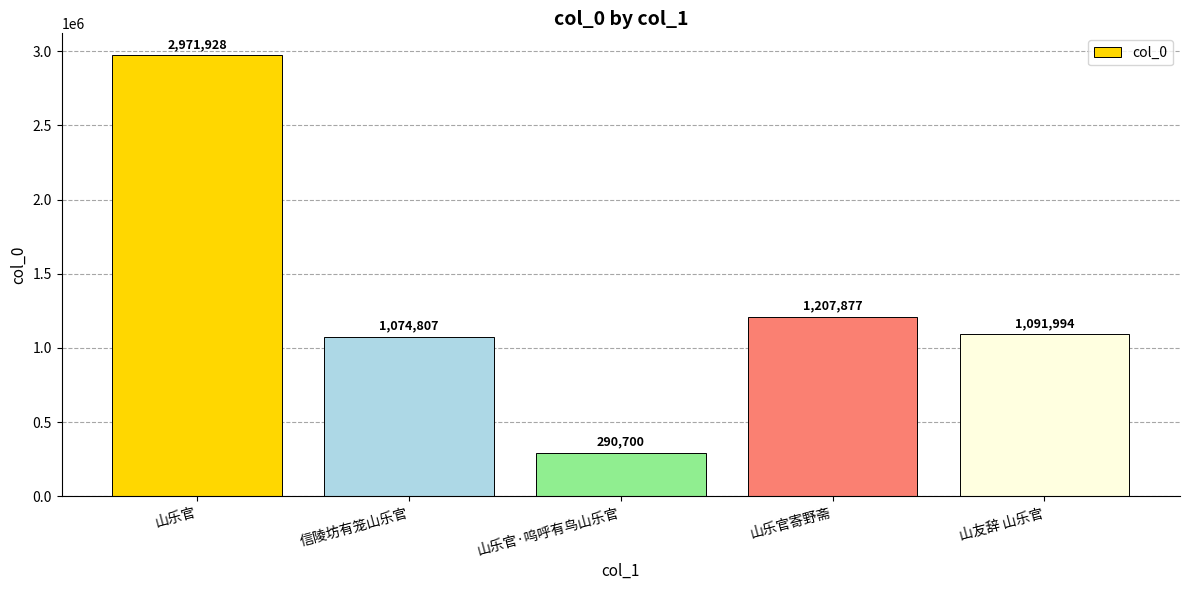

What is the minimum value shown in the chart?

290700